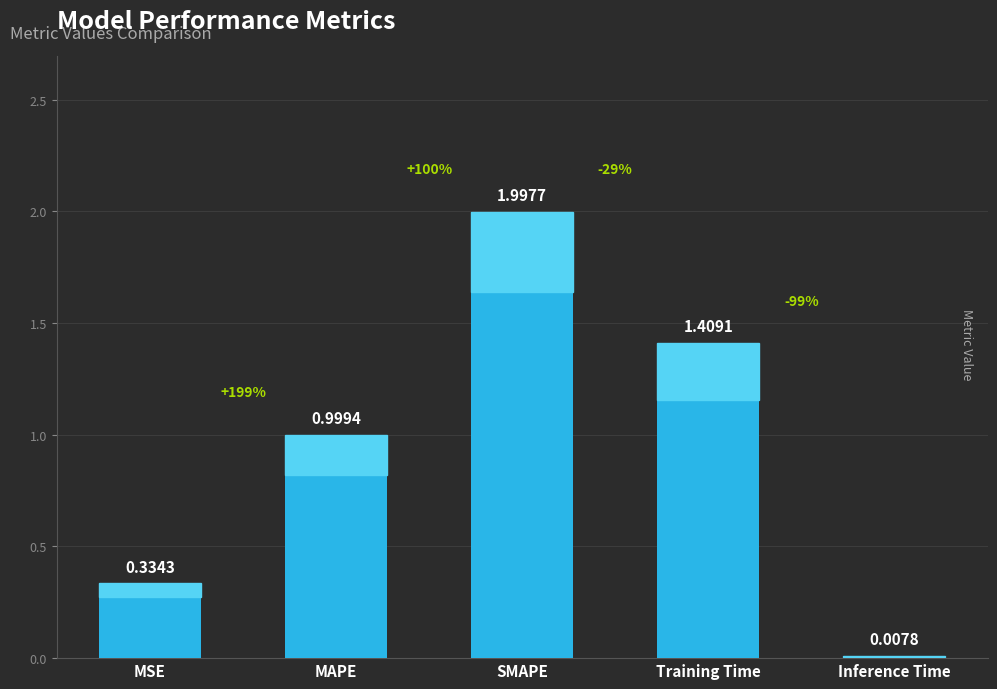

What is the change in value from MSE to Training Time?

+1.1